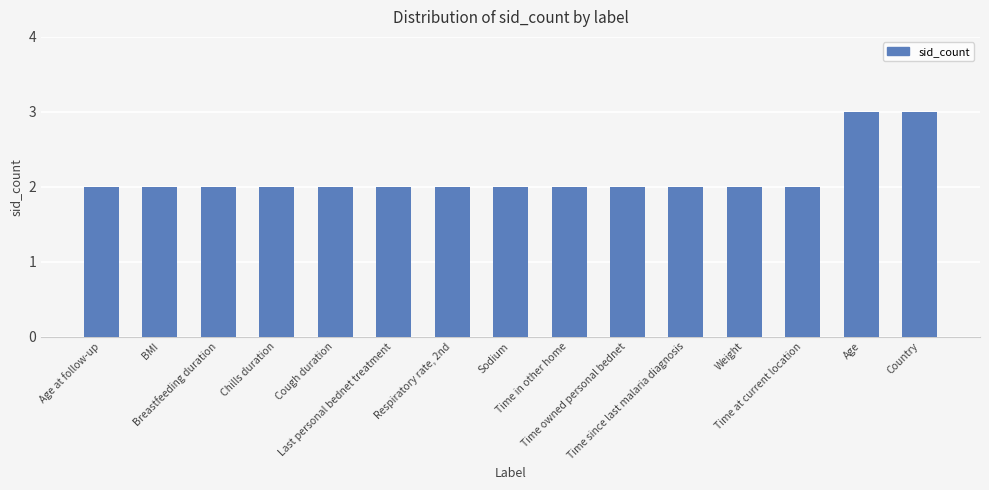

What is the maximum value shown in the chart?

3